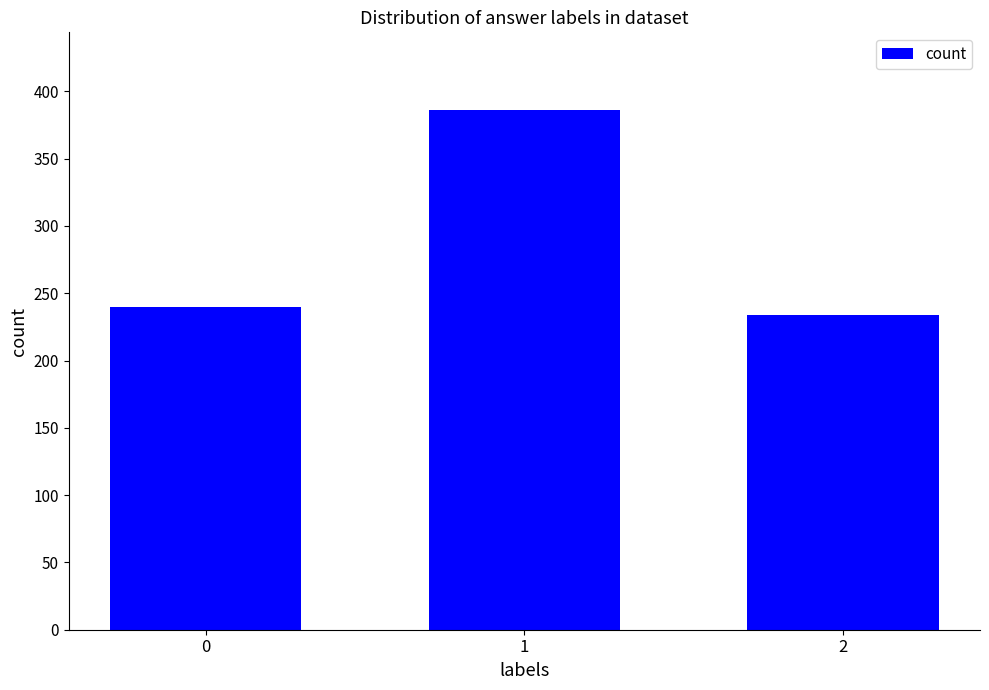

True or false: the data shows 350 at 2.

False